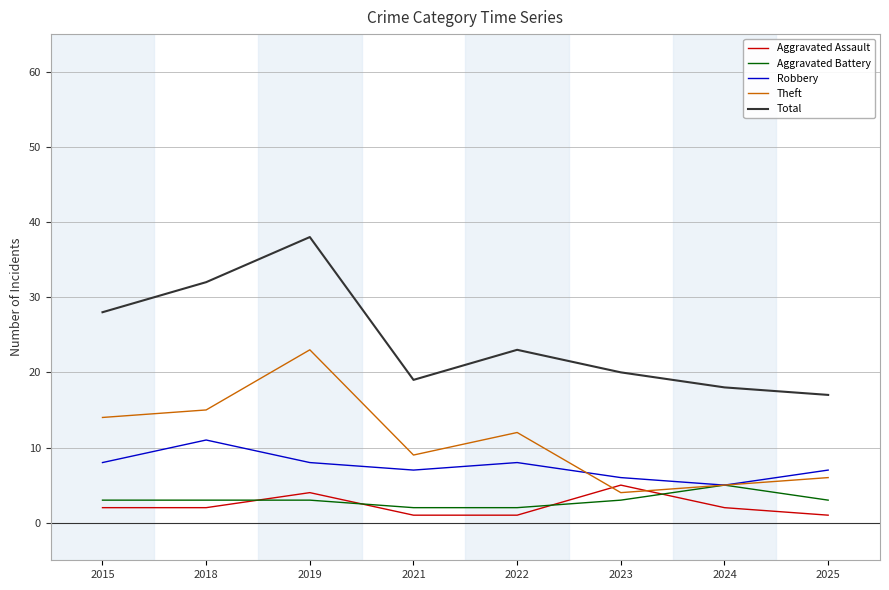

Which series changed the most between 2015 and 2018?

Total